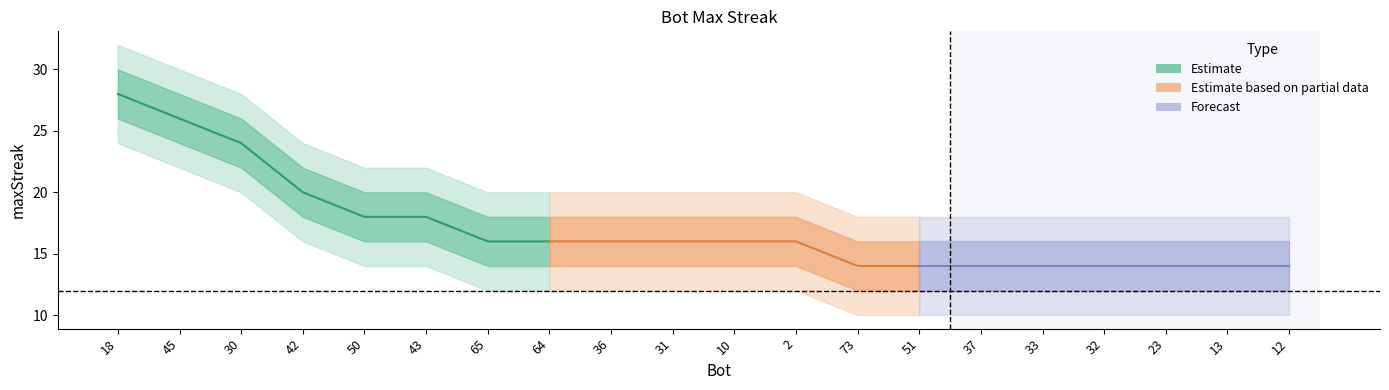

What is the sum of all maxStreak values?

342